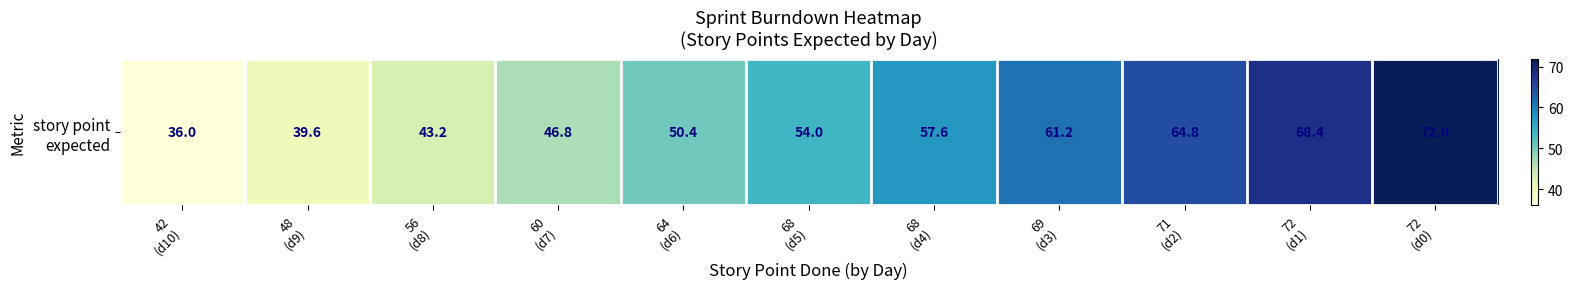

List the labels in order of value, smallest first.

42
(d10), 48
(d9), 56
(d8), 60
(d7), 64
(d6), 68
(d5), 68
(d4), 69
(d3), 71
(d2), 72
(d1), 72
(d0)